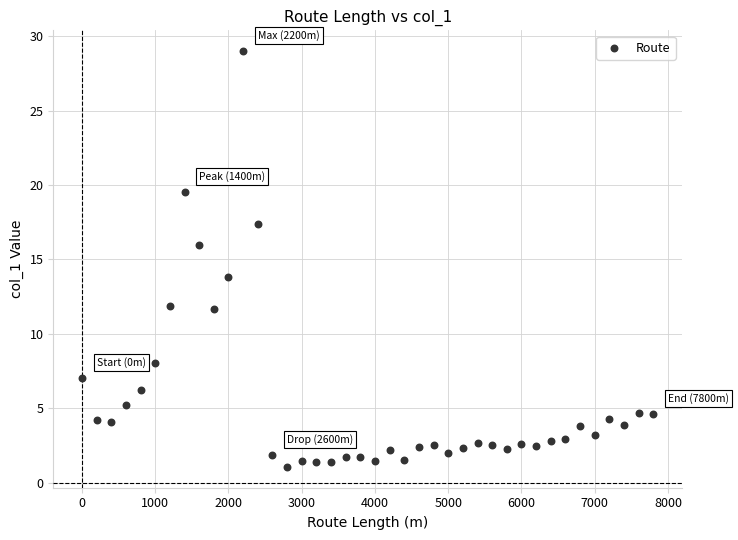

What is the range of Y values (max minus min)?

27.9